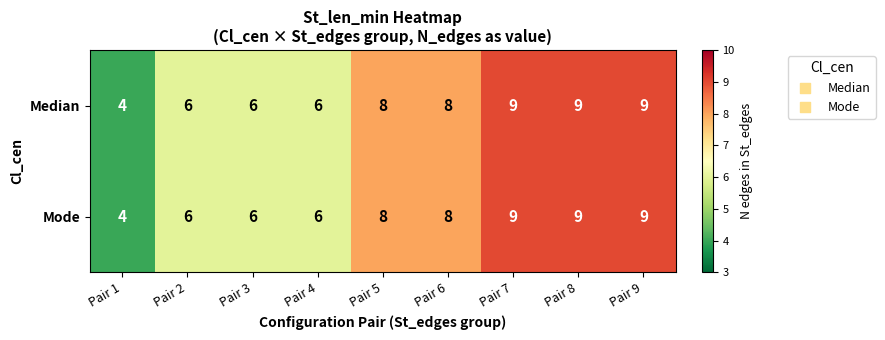

How many values in the Mode series are below 8?

4